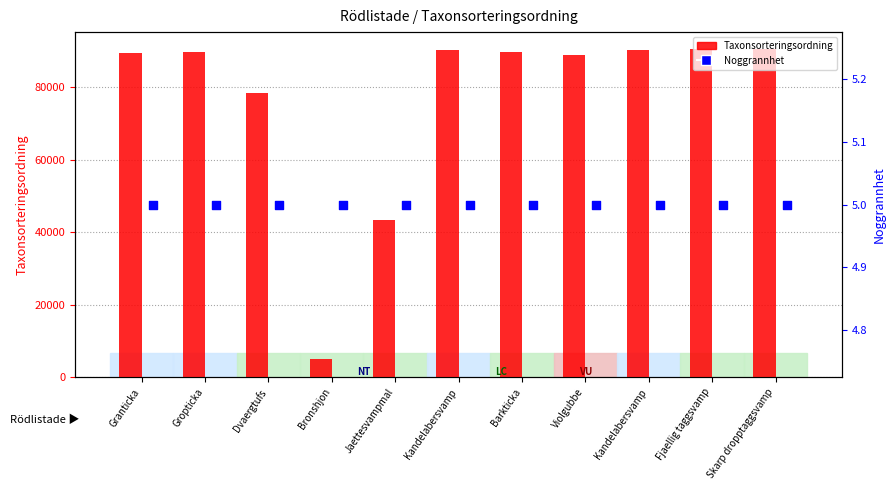

Which series reaches the maximum Y coordinate?

Taxonsorteringsordning